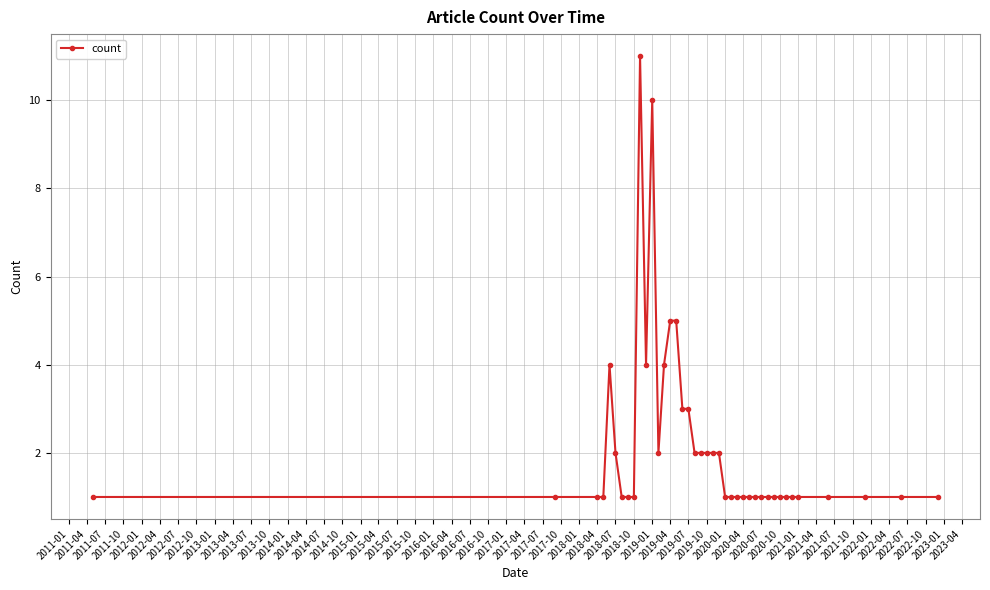

What is the value of the 18th point from the left?

3